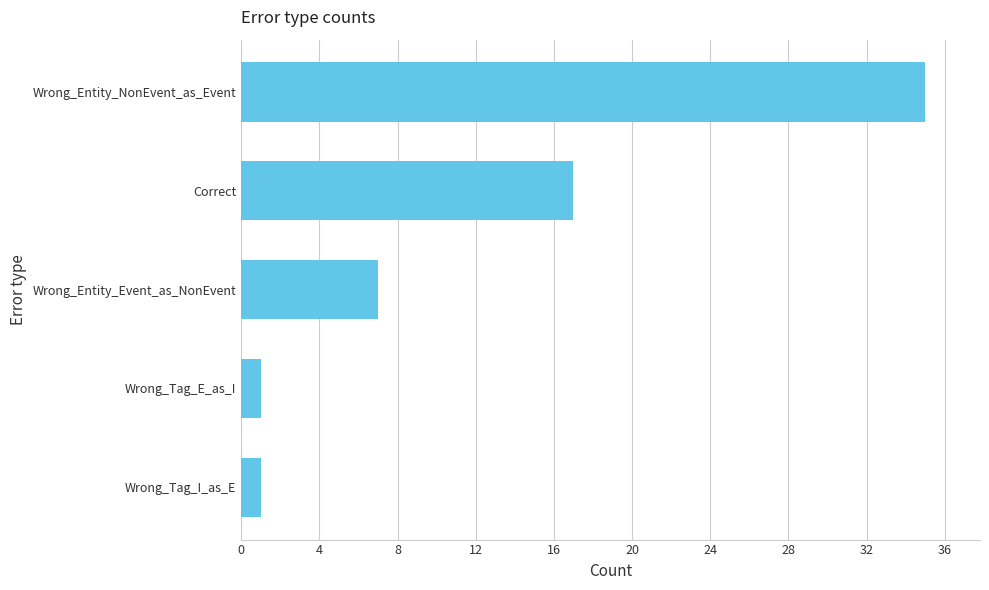

What is the ratio of the value at Wrong_Entity_Event_as_NonEvent to the value at Wrong_Tag_E_as_I?

7.0